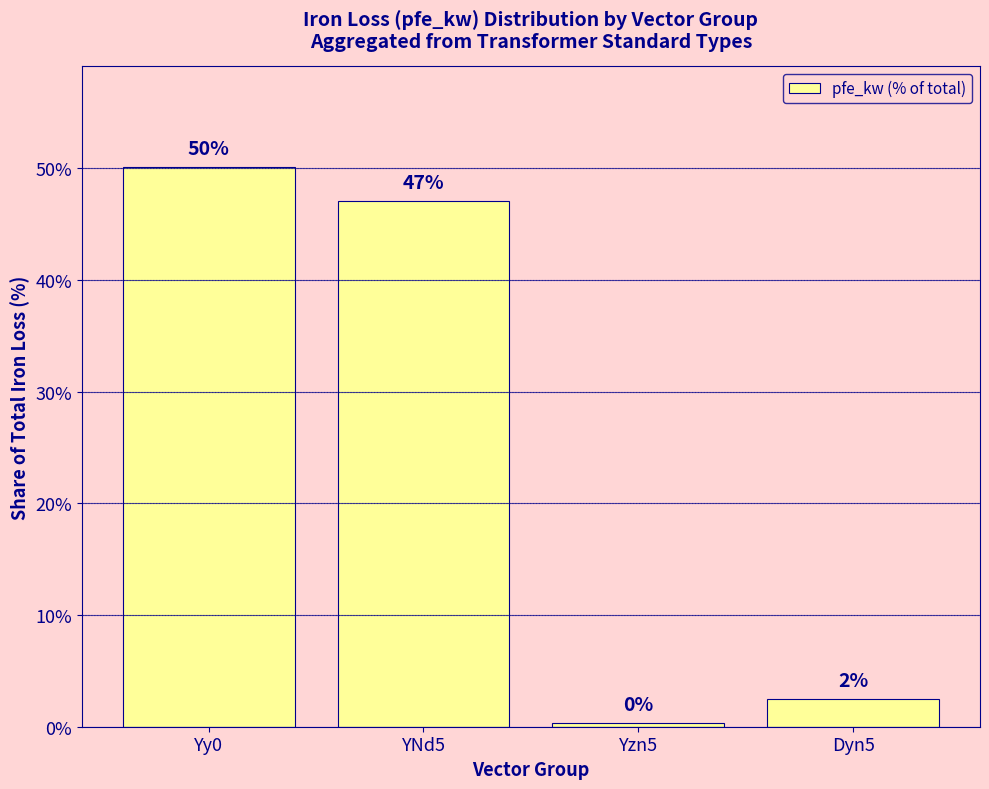

Rank the categories by value from highest to lowest.

Yy0, YNd5, Dyn5, Yzn5